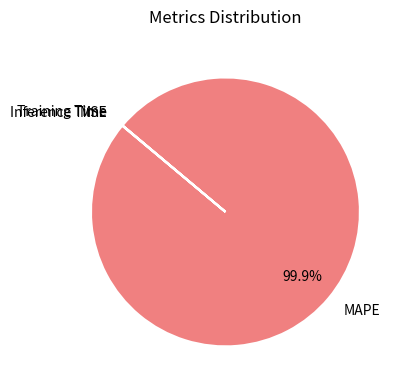

What is the largest slice in the pie chart?

MAPE